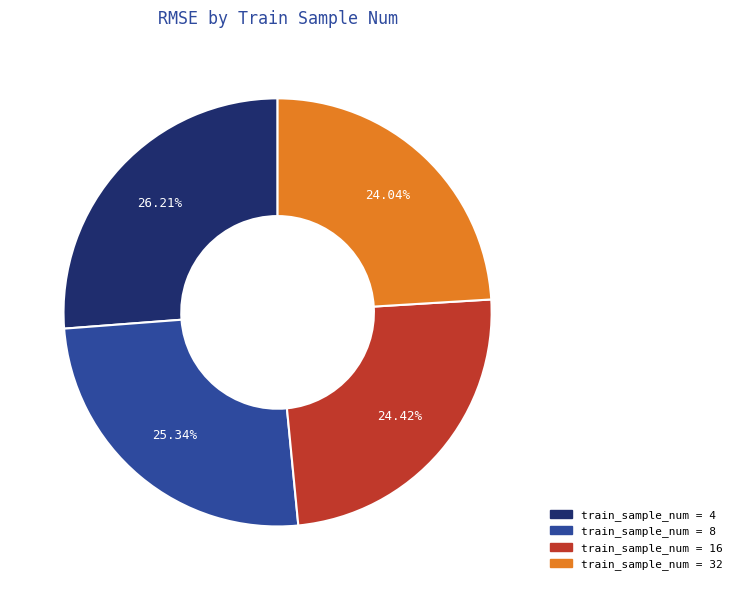

Is there a majority slice in this chart?

No